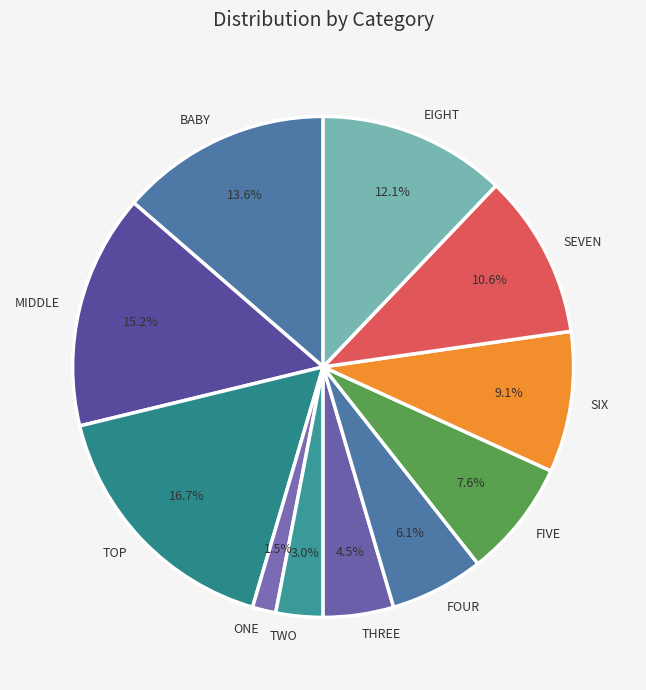

Approximately how many times larger is the value at FOUR compared to FIVE?

0.8